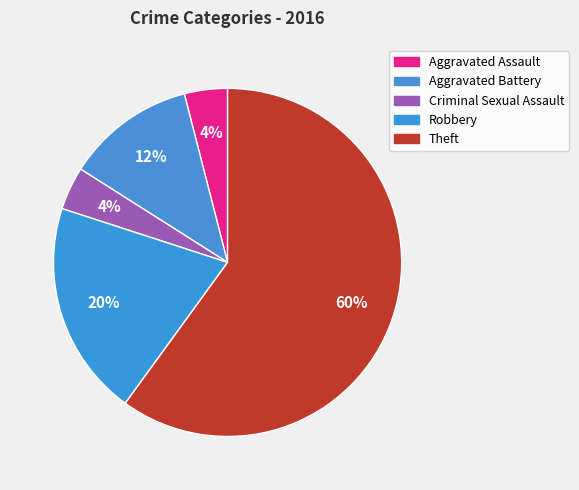

How many segments does this pie chart have?

5